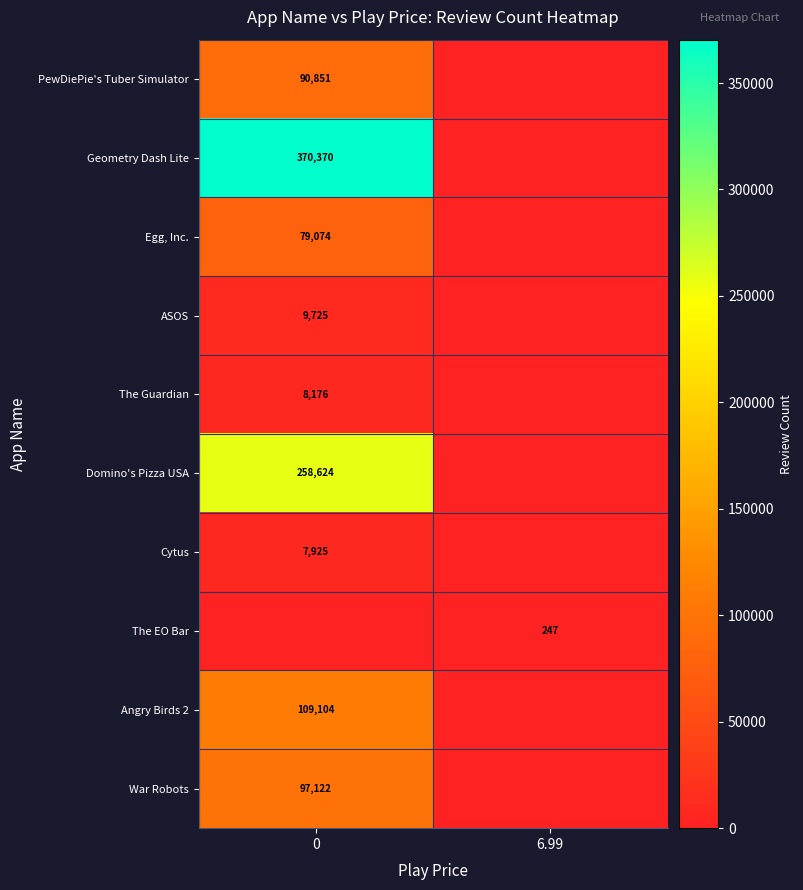

Reading right to left, extract all data points from this chart.

row_0: 6.99=0	0=90851
row_1: 6.99=0	0=370370
row_2: 6.99=0	0=79074
row_3: 6.99=0	0=9725
row_4: 6.99=0	0=8176
row_5: 6.99=0	0=258624
row_6: 6.99=0	0=7925
row_7: 6.99=247	0=0
row_8: 6.99=0	0=109104
row_9: 6.99=0	0=97122